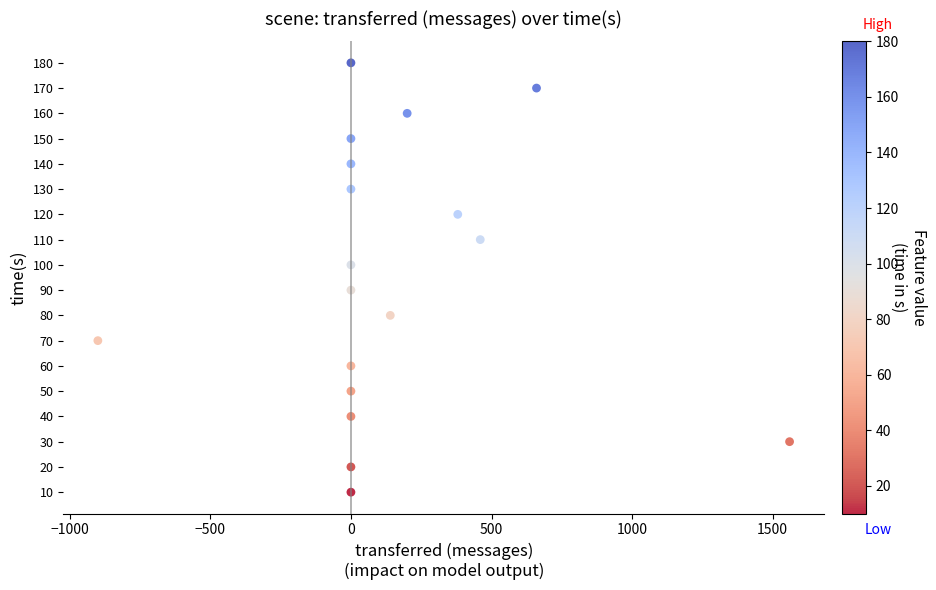

What is the range of Y values (max minus min)?

170